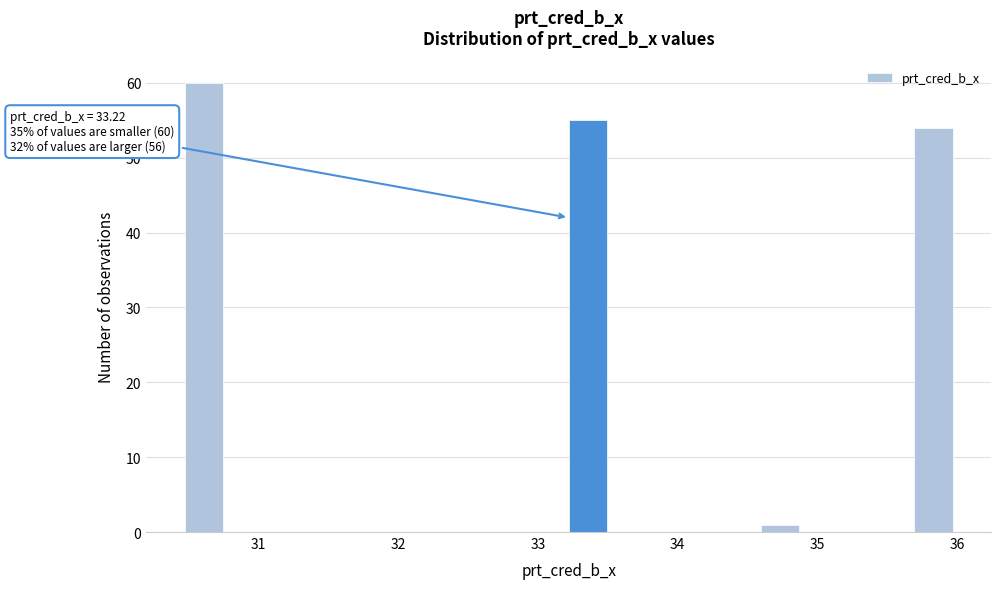

Read against the x-axis, roughly where is the centre of the tallest bar?

30.6